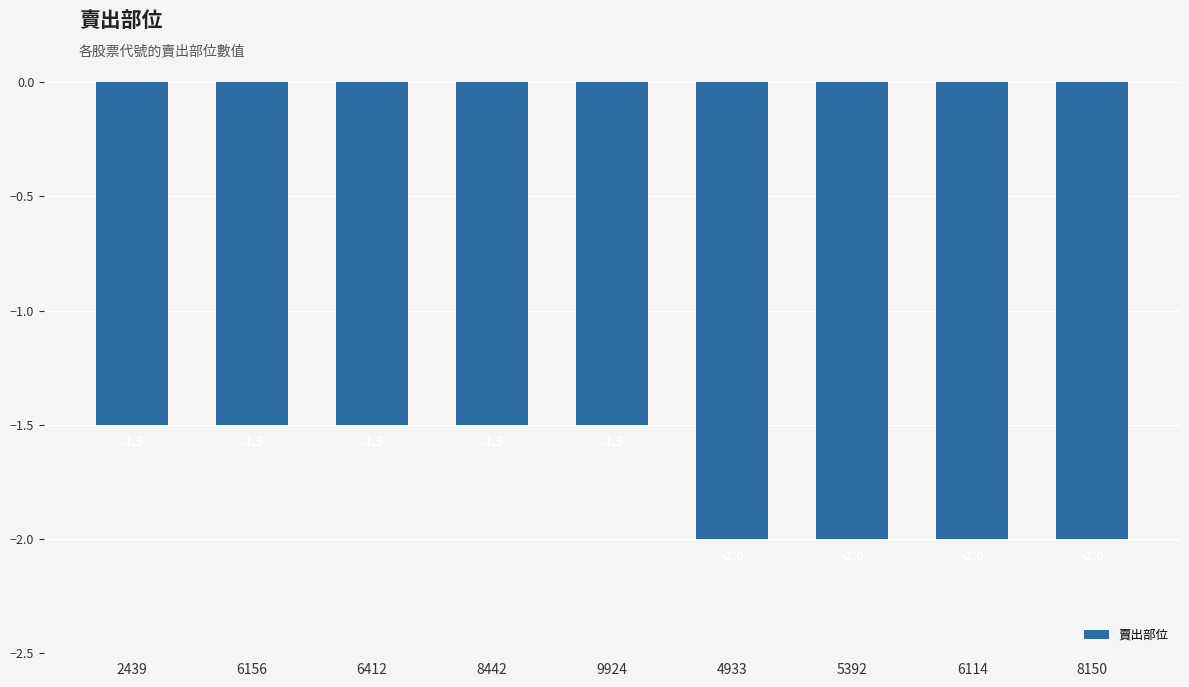

Count the values in the range -2 to -1.

9